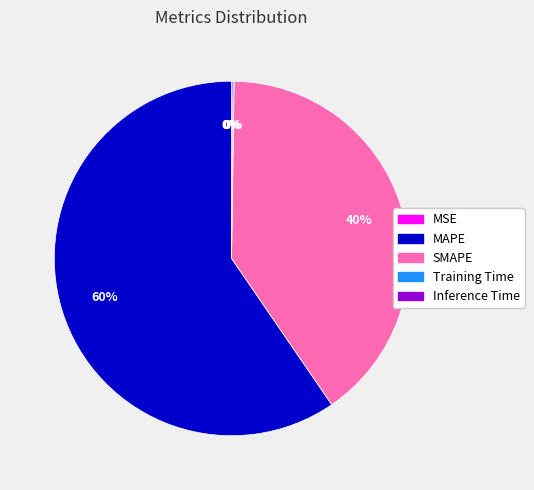

Does MAPE represent more than half of the total?

Yes